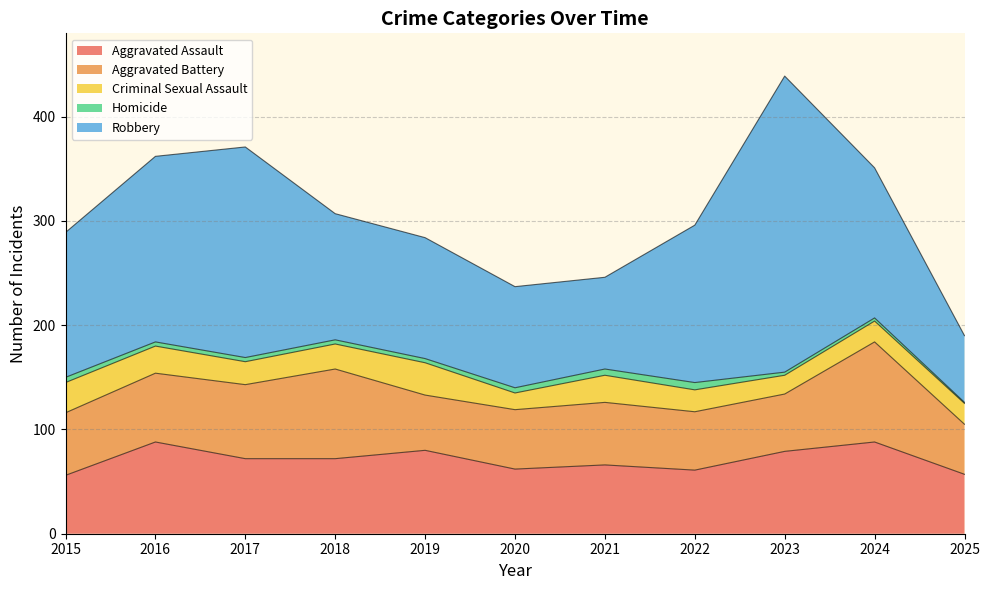

What is the sum of all Aggravated Assault values?

781